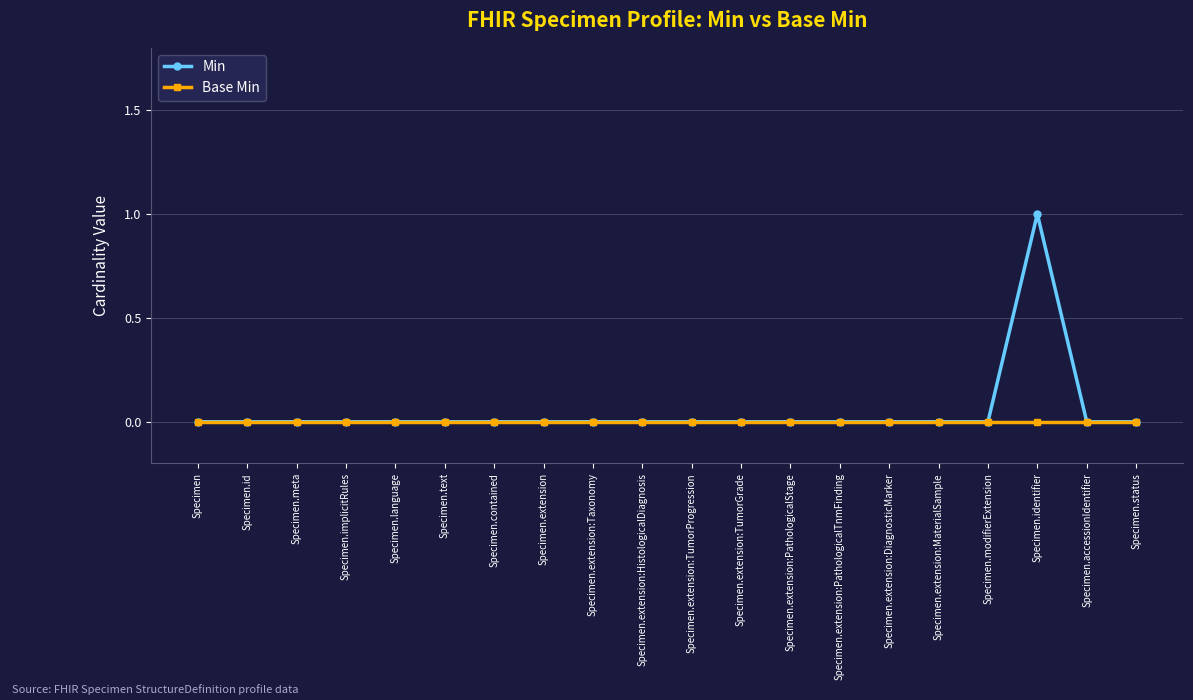

List the series in order of their peak value, lowest first.

Base Min, Min